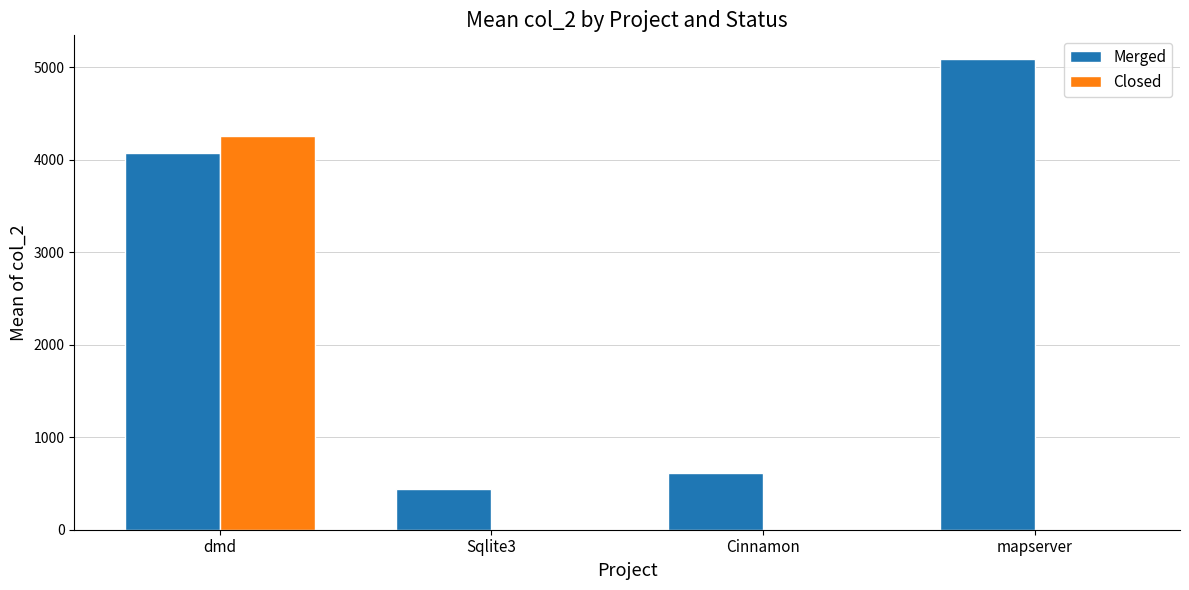

Reading left to right, transcribe all the data shown in this chart.

Merged: 4074.0	437.0	613.5	5089.0
Closed: 4256.0	0.0	0.0	0.0